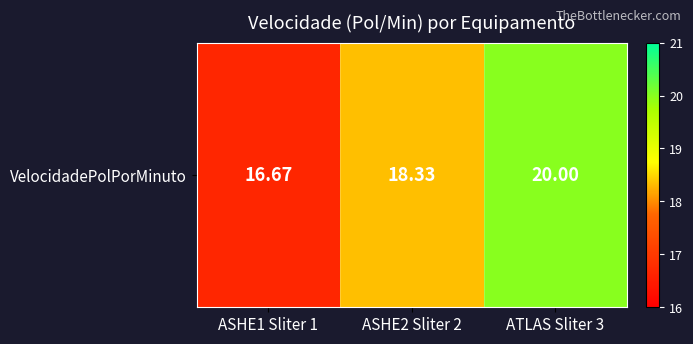

Reading left to right, what are all the values shown in this chart?

ASHE1 Sliter 1=16.7	ASHE2 Sliter 2=18.3	ATLAS Sliter 3=20.0